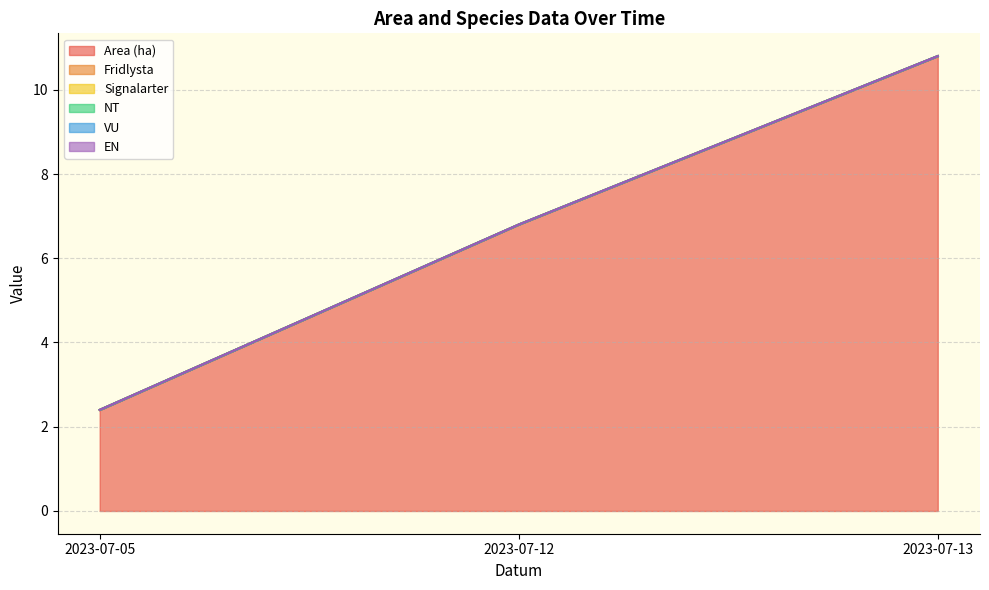

How many lines are shown in the chart?

6